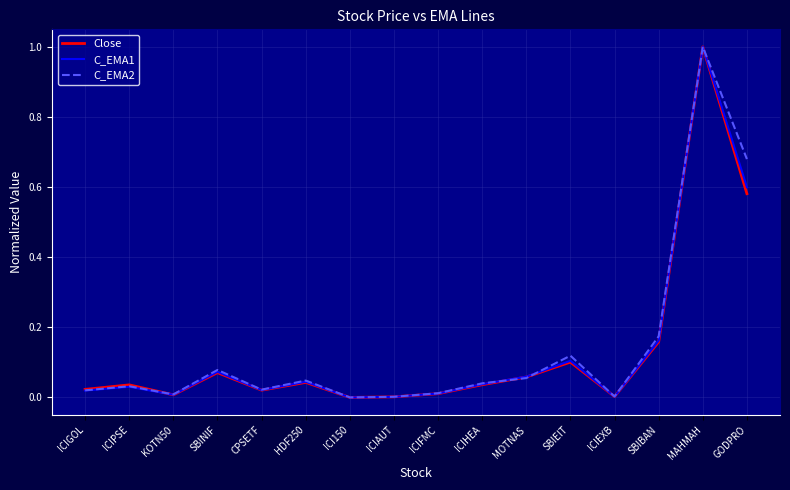

What position from the right is ICIPSE?

15